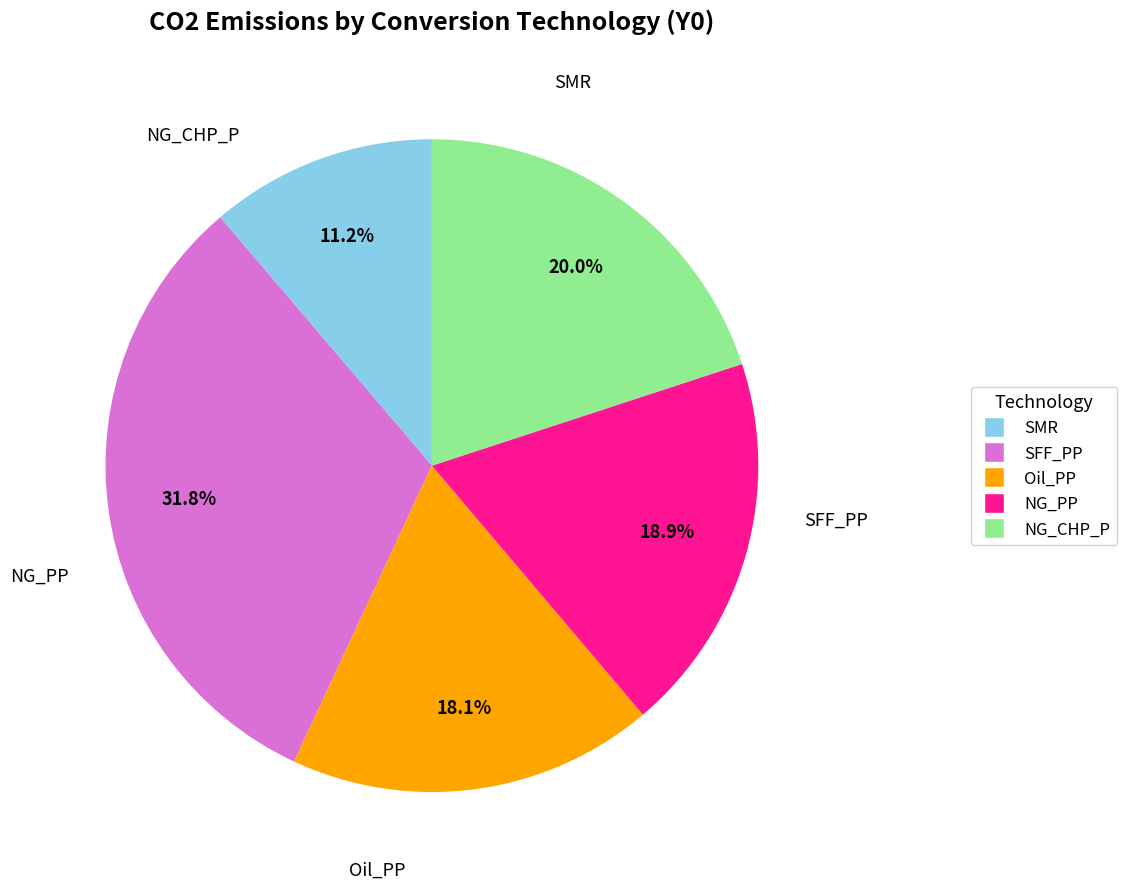

Rank the categories by value from lowest to highest.

SMR, Oil_PP, NG_PP, NG_CHP_P, SFF_PP